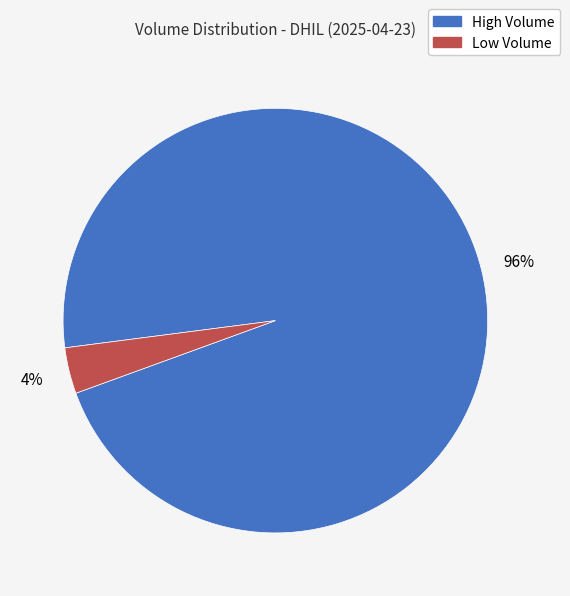

Is there a majority slice in this chart?

Yes